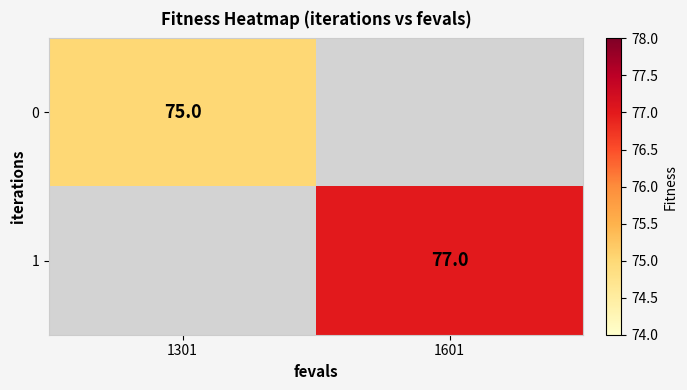

The value of 0 at 1301 is 75. True or false?

True